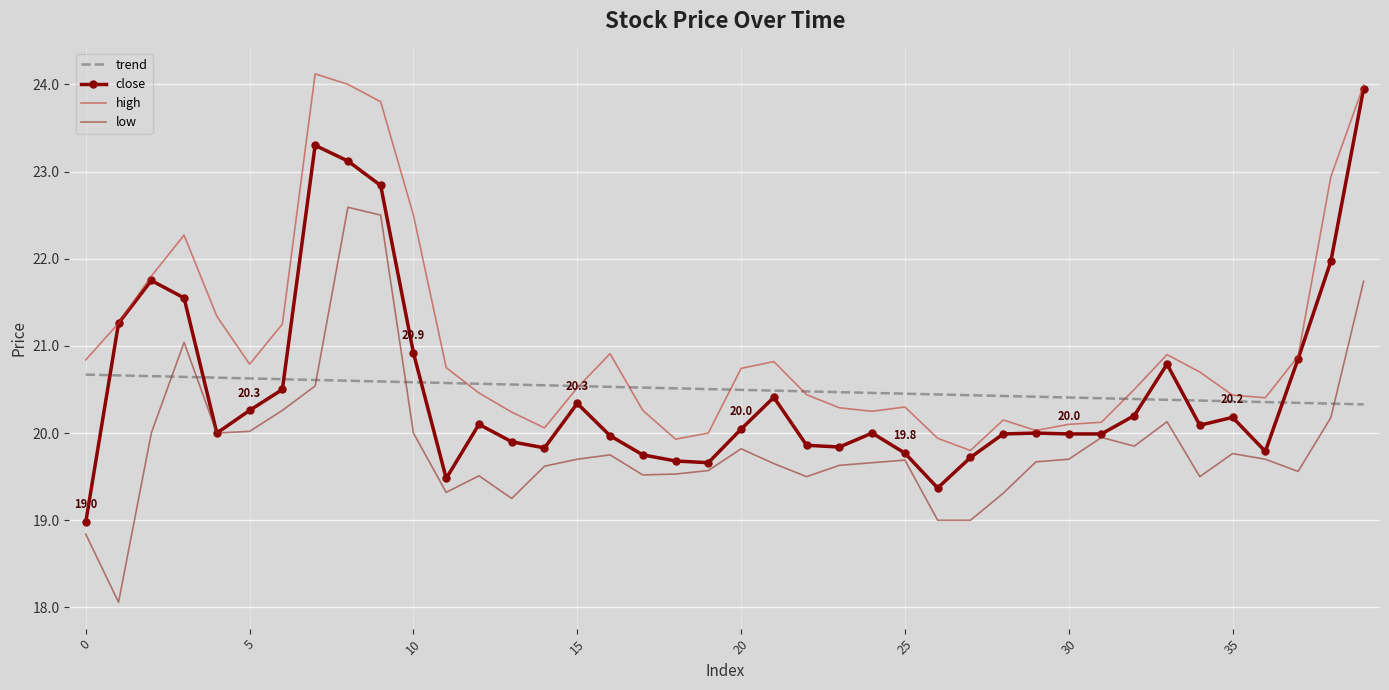

True or false: low and high intersect in this chart.

False